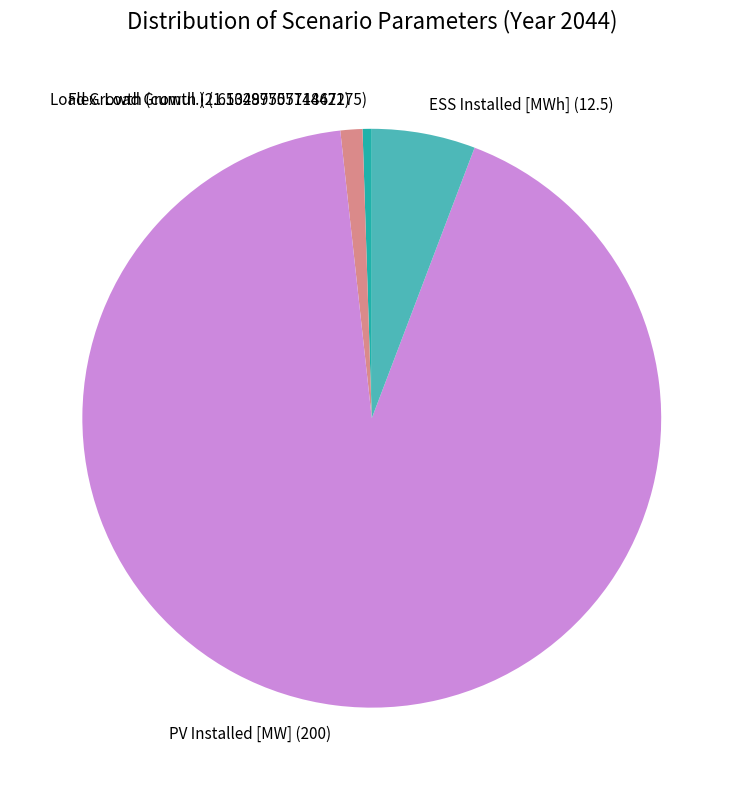

Rank the categories by value from lowest to highest.

Load Growth (cumul.), Flex. Load Growth, ESS Installed [MWh], PV Installed [MW]